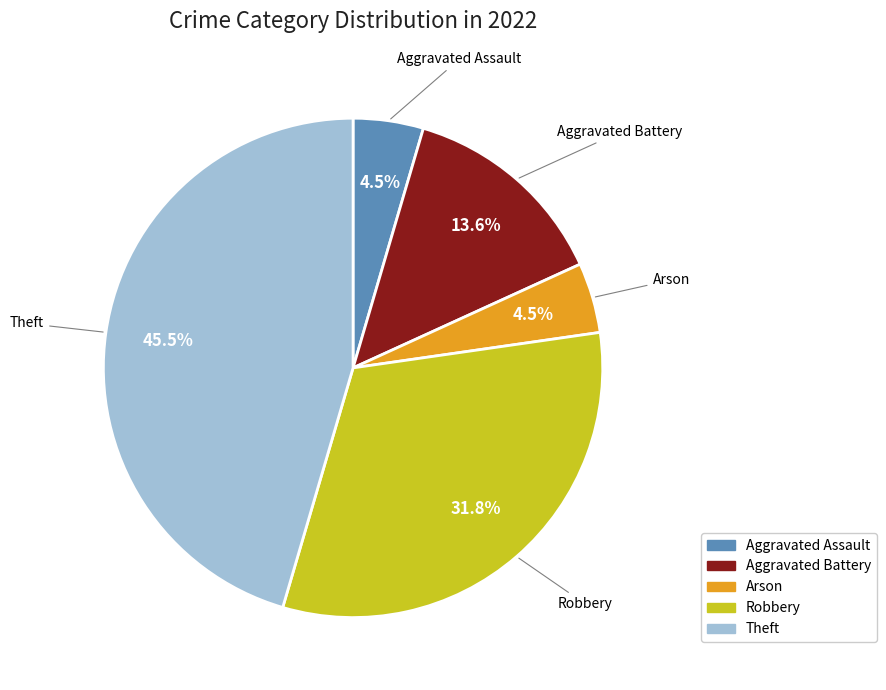

How much of the chart is everything except Theft?

54.5%